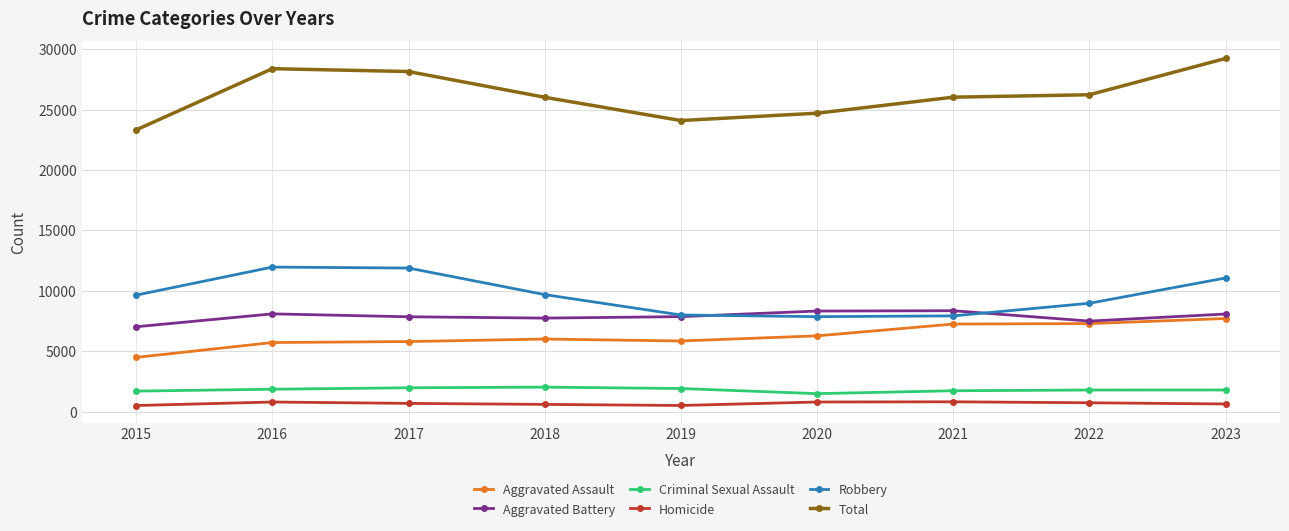

At 2021, list the series in order from smallest to largest.

Homicide, Criminal Sexual Assault, Aggravated Assault, Robbery, Aggravated Battery, Total